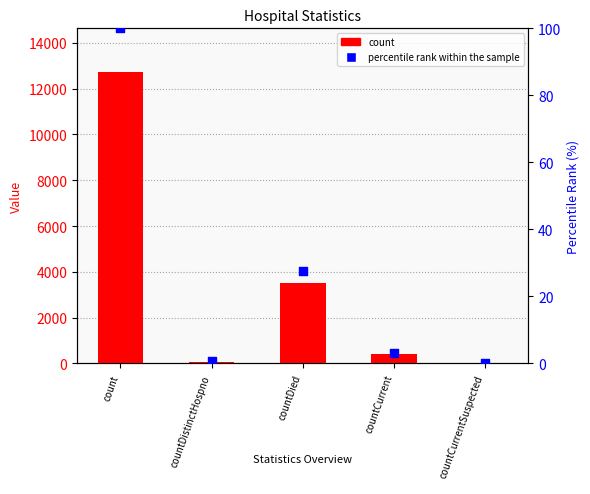

Which series contains the lowest Y value?

count